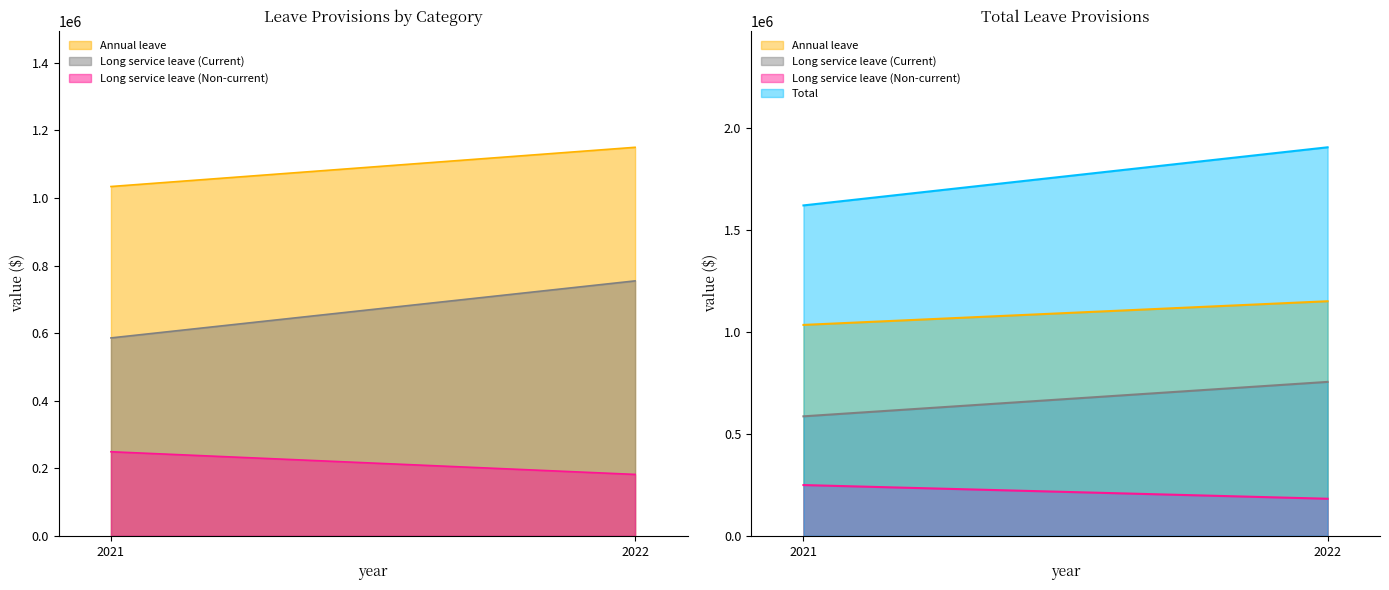

Which has a higher value, 2022 or 2021?

2022